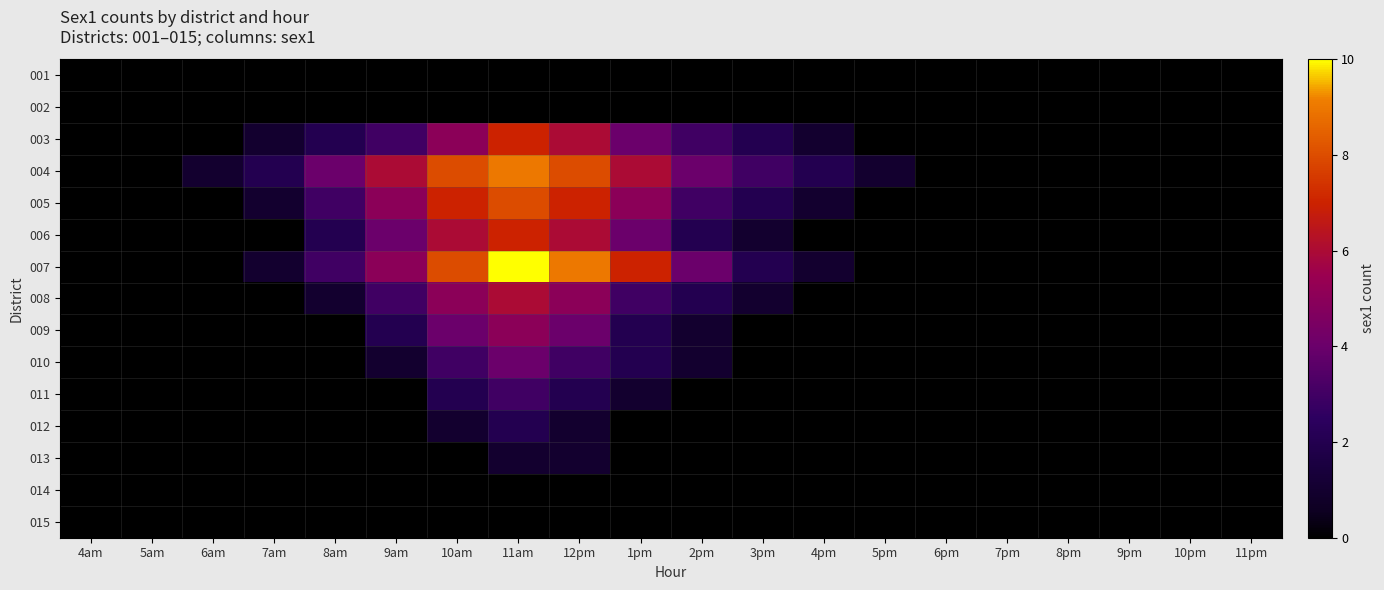

Count the number of data series in this chart.

15